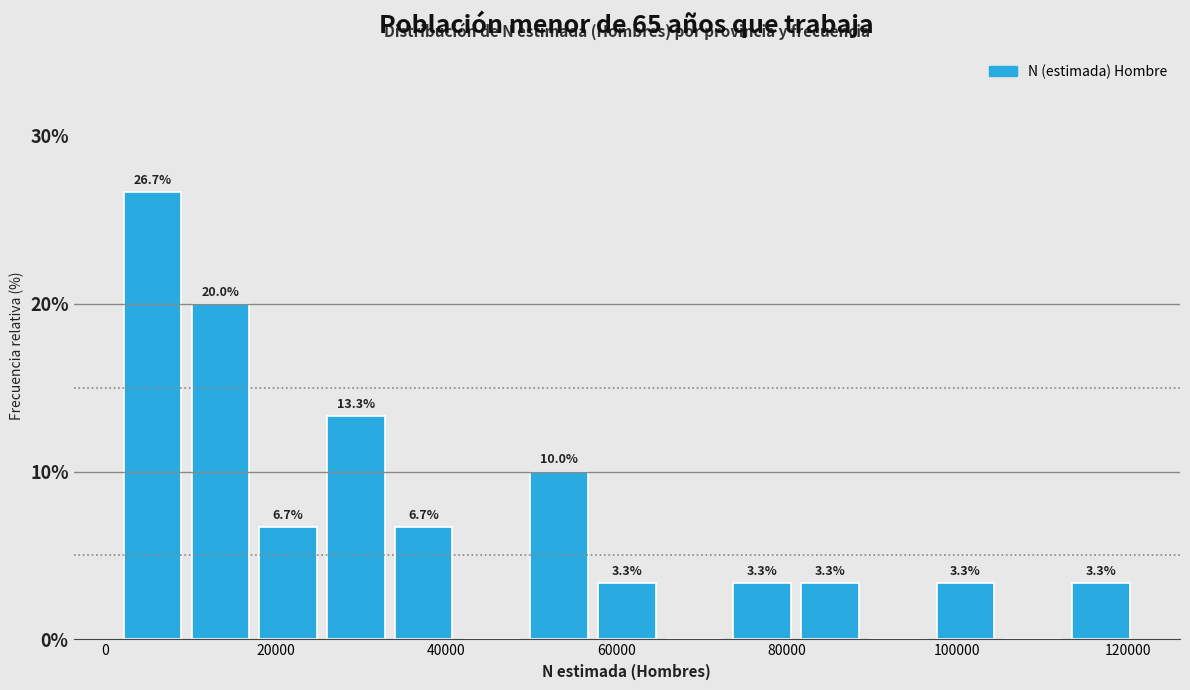

Read against the x-axis, roughly where is the centre of the tallest bar?

6000